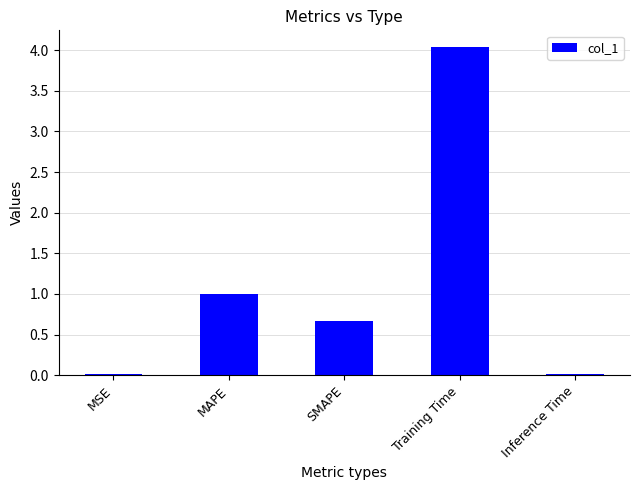

What is the approximate value at Training Time?

4.0